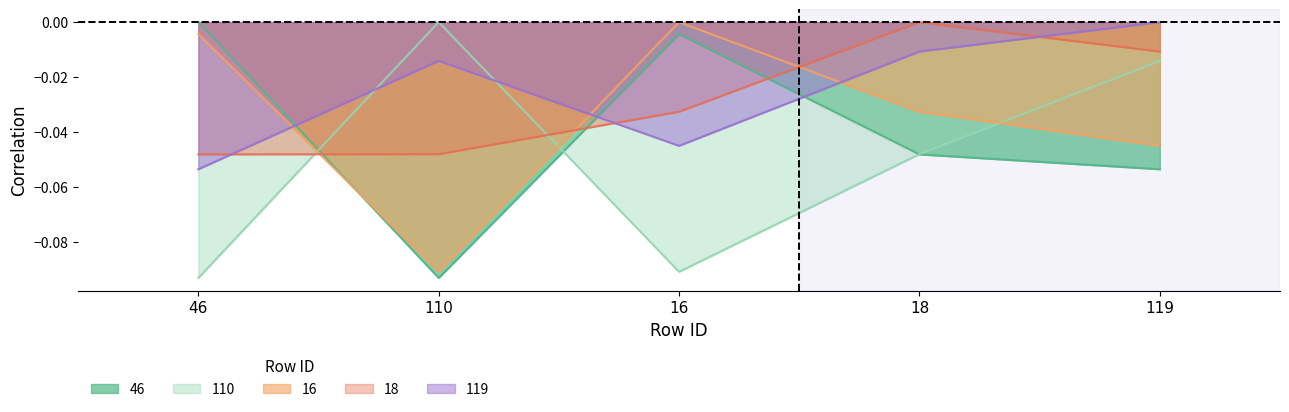

How many data points does each series have?

5